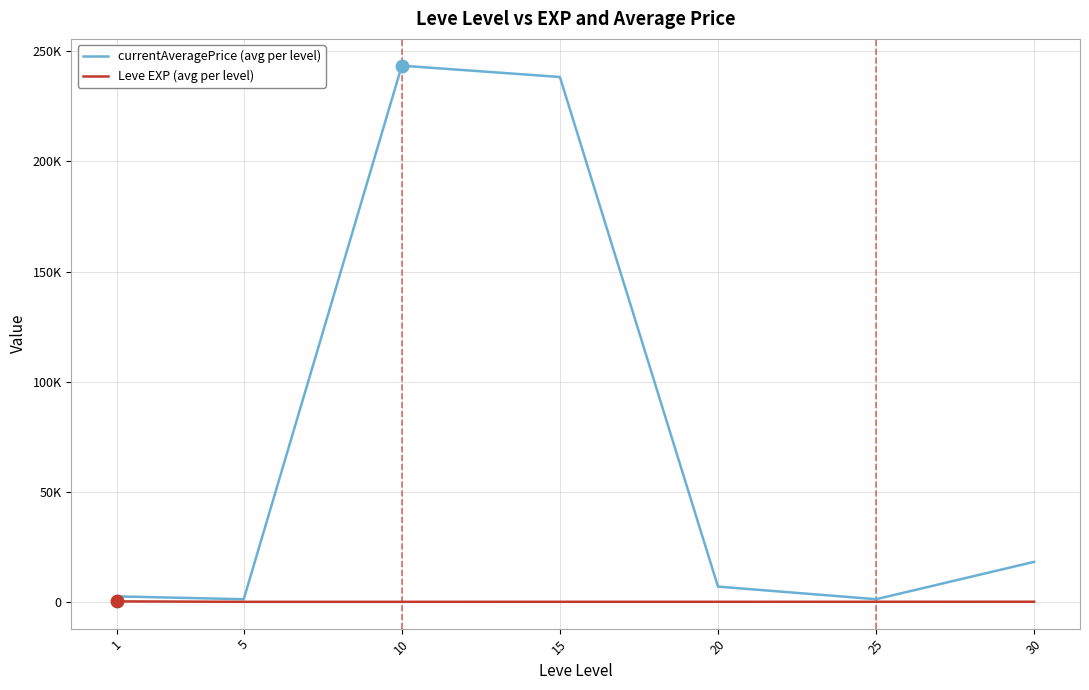

Is this an area chart (filled region under the line)?

No